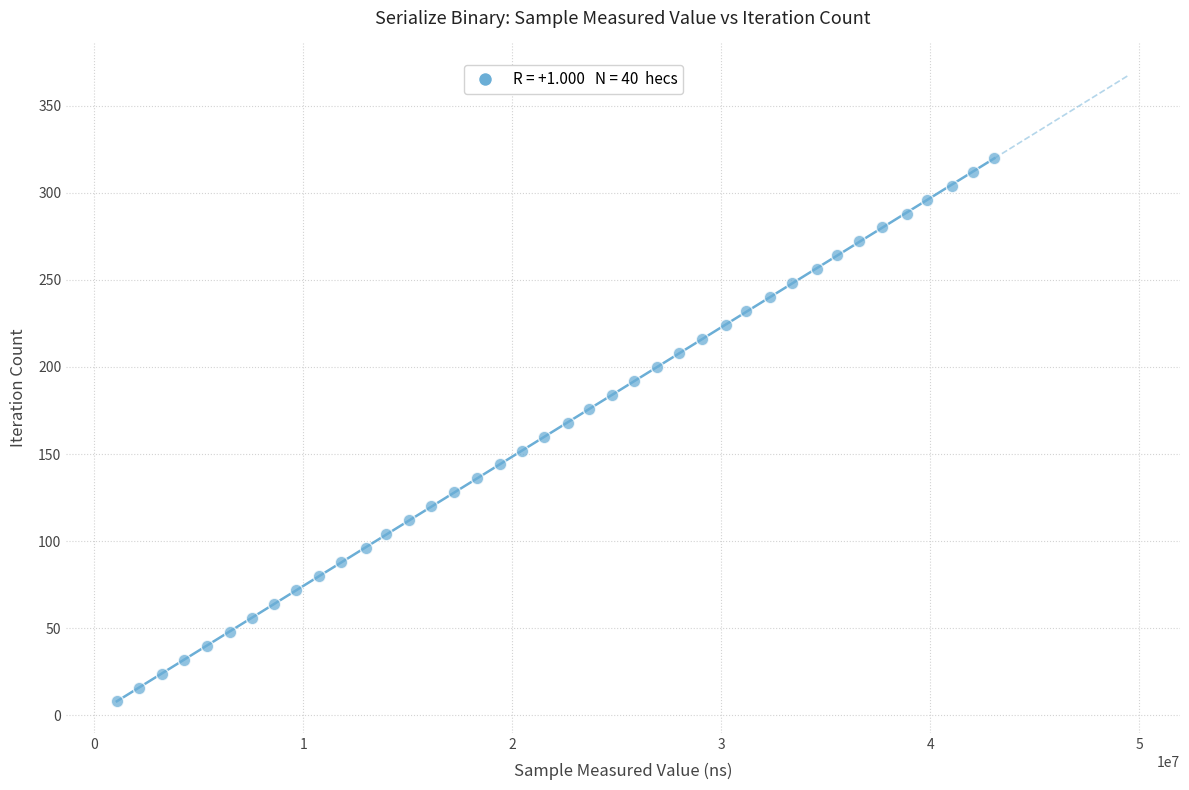

What is the range of Y values (max minus min)?

312